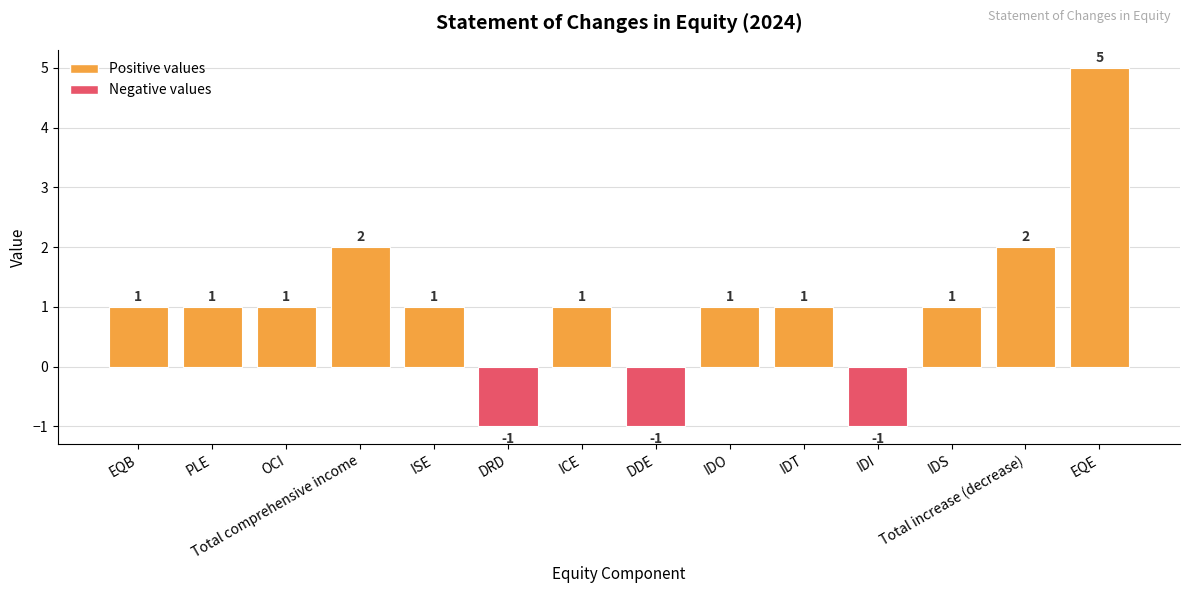

Count the values in the range 1 to 2.

10